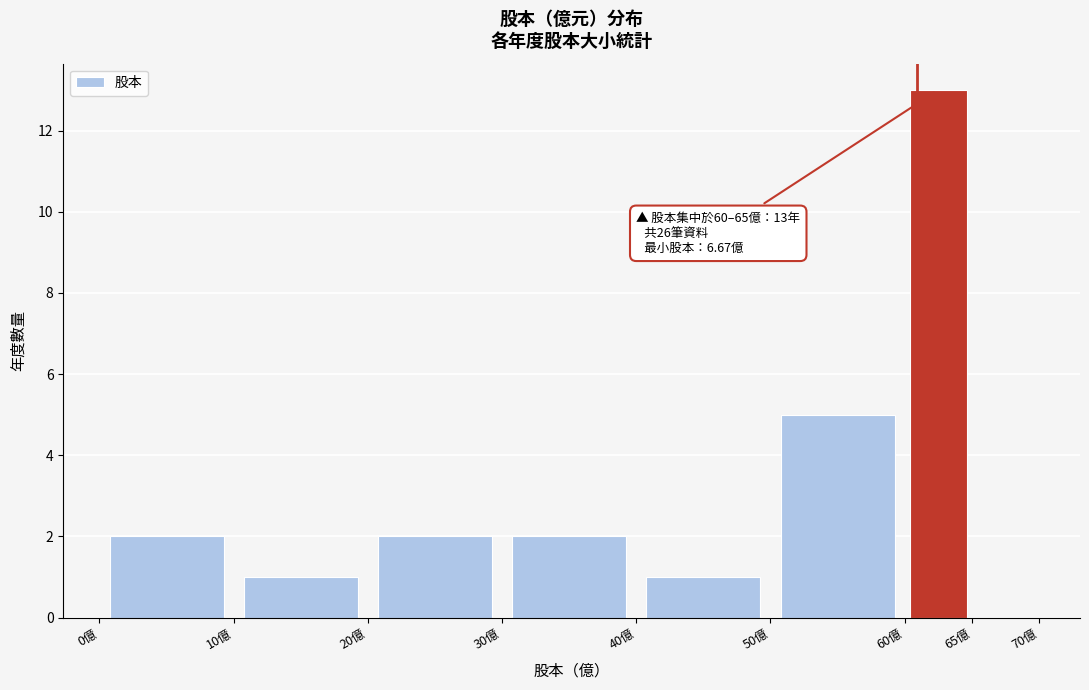

Which range on the x-axis has the tallest bar?

60 to 65